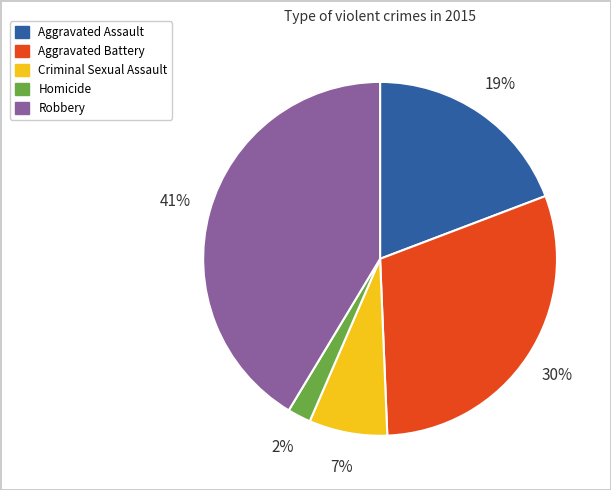

Is it true that Criminal Sexual Assault is 7% of the pie?

True